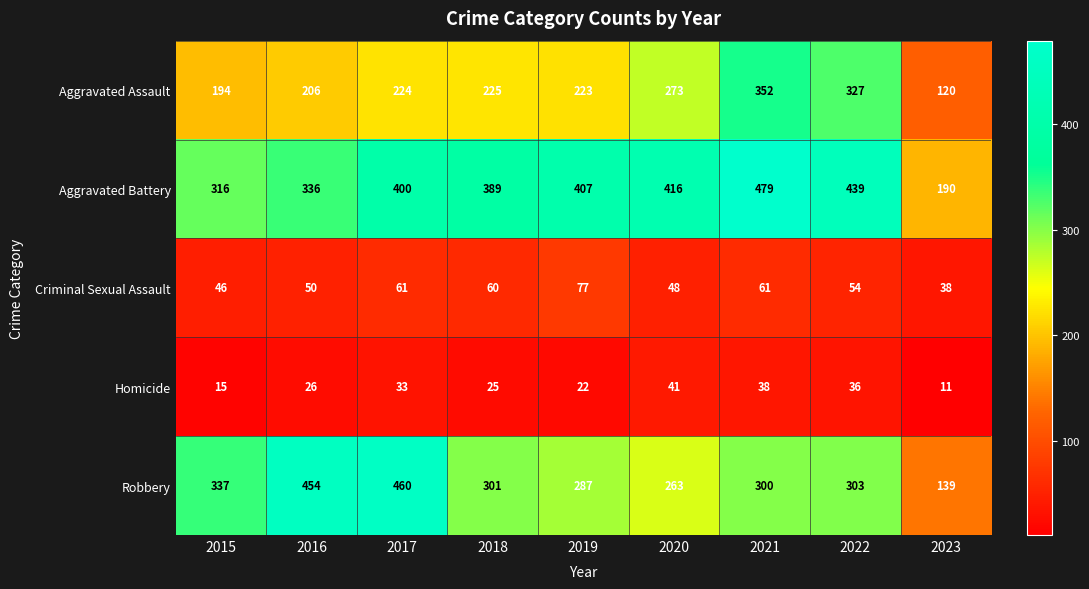

Read the Aggravated Battery value at 2021.

479